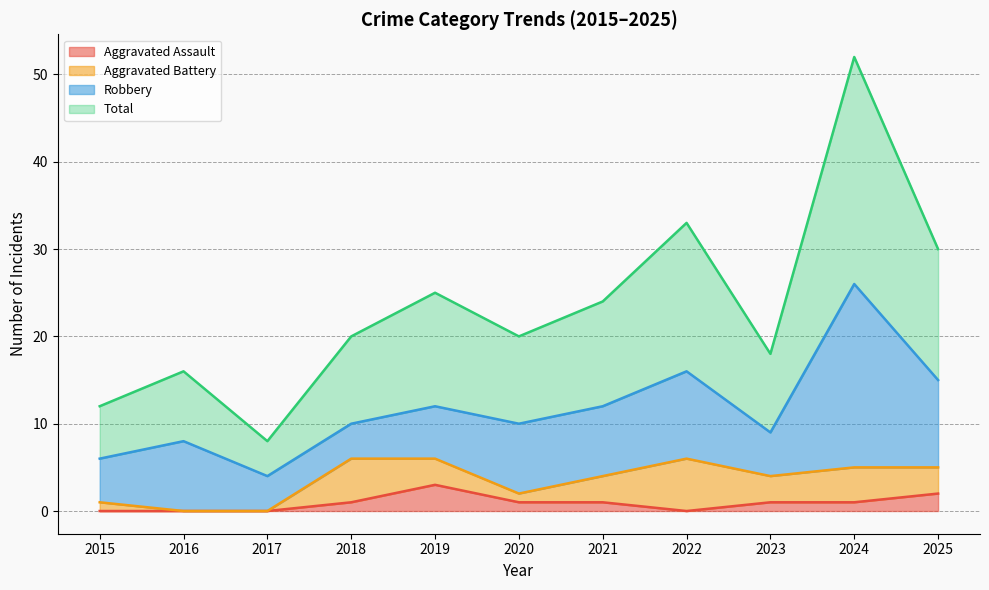

What is the difference between the second highest and second lowest values in the Aggravated Assault series?

2